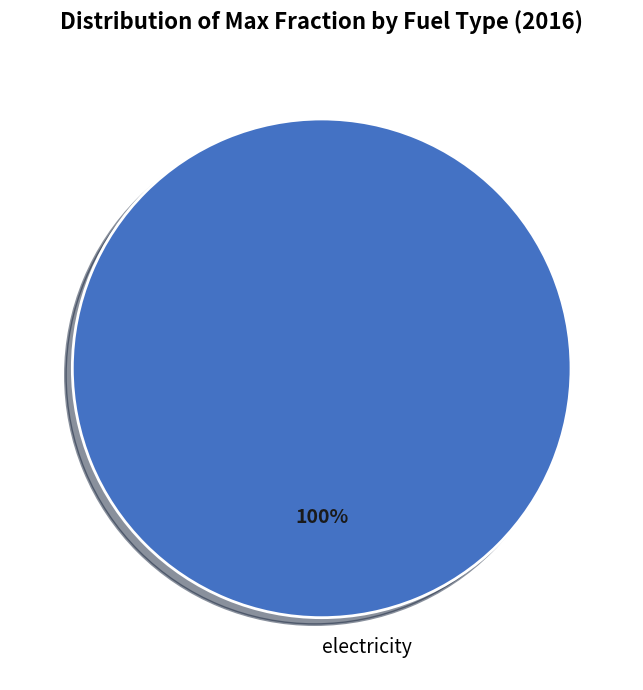

How many slices are in this pie chart?

1